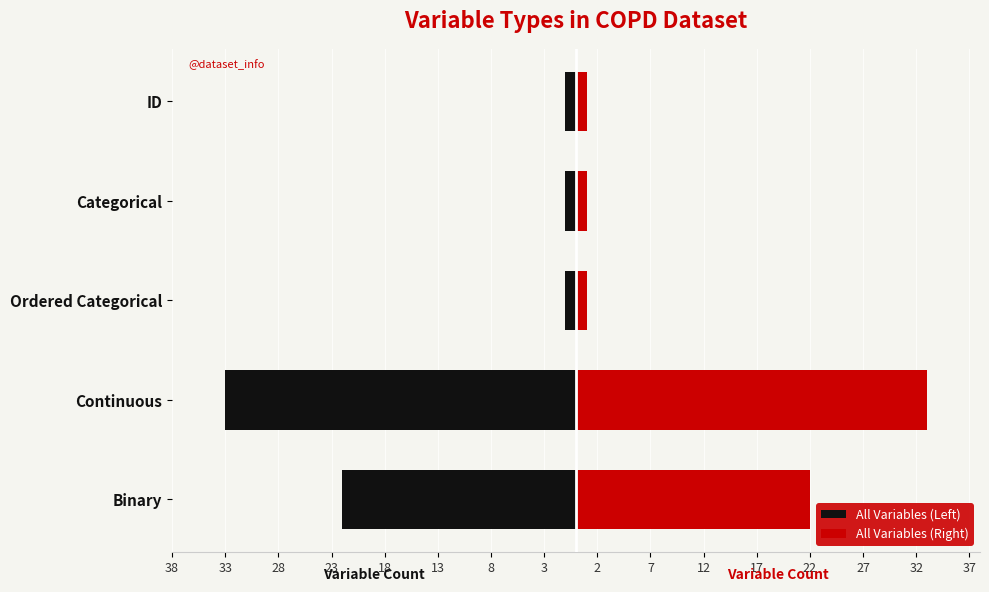

What is the average value of the Count (Left) series?

-12